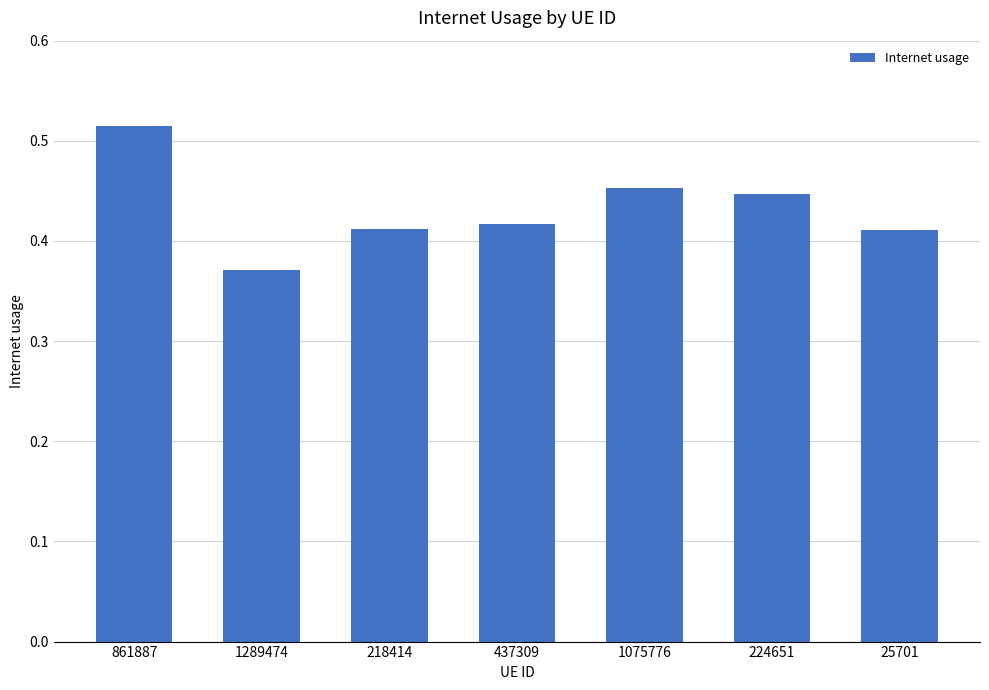

At which category does the chart reach its minimum across all series?

1289474